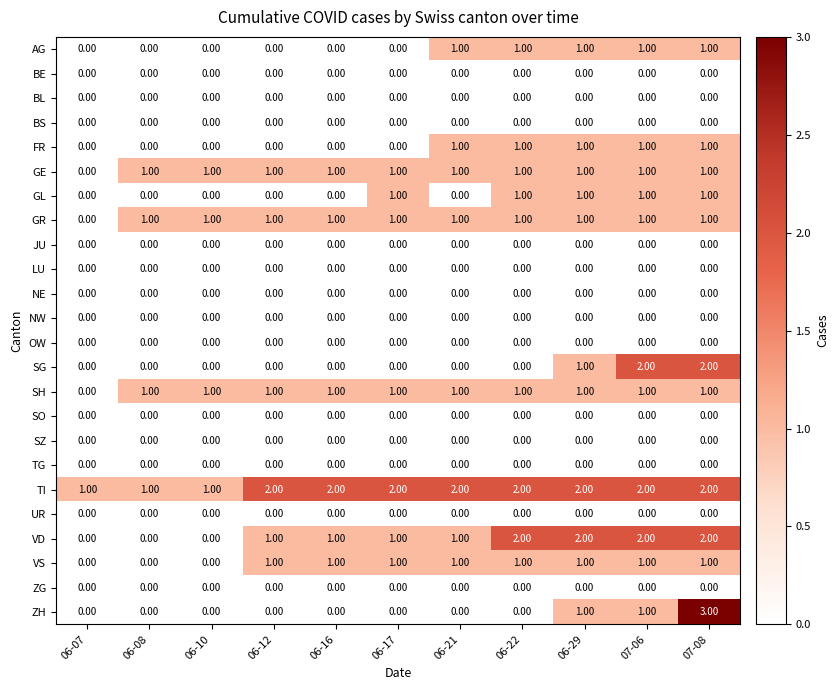

Between 06-10 and 07-08, which series saw the biggest shift?

ZH